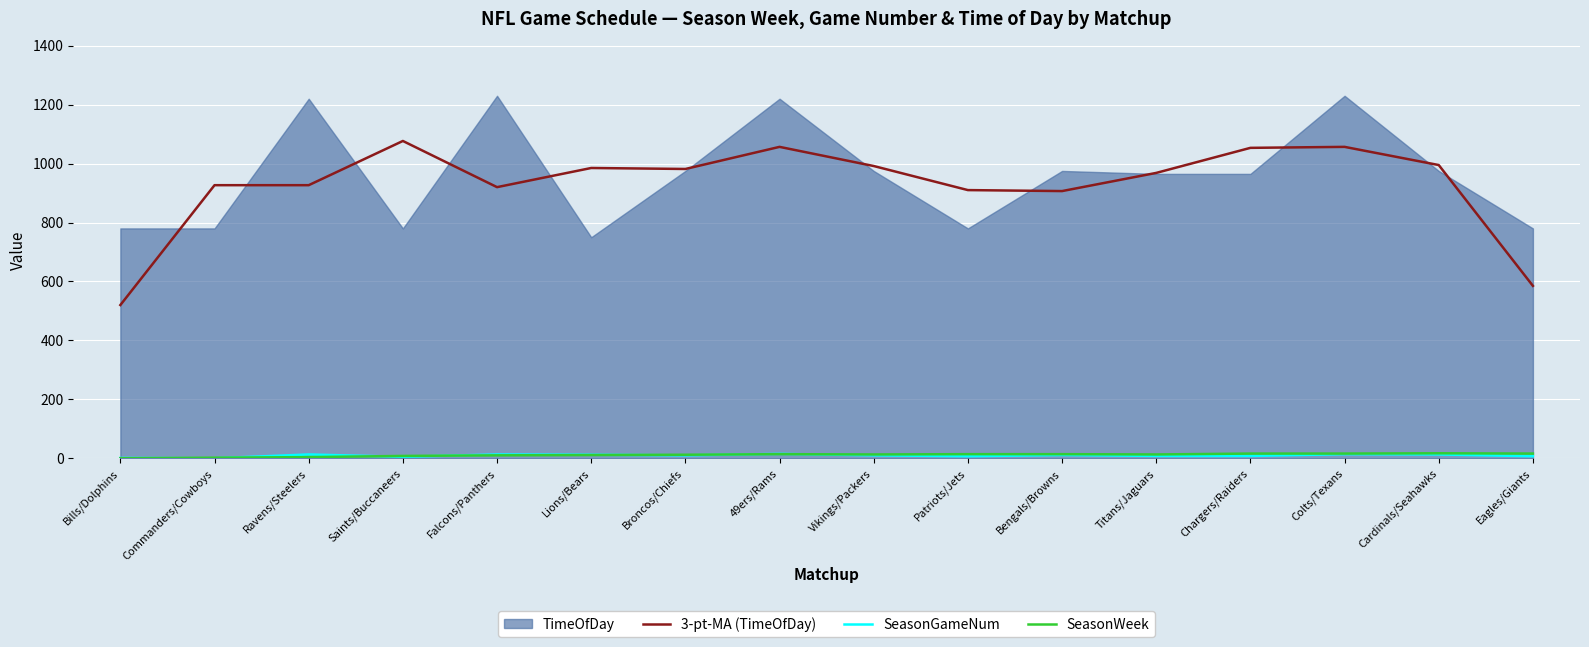

What is the approximate value of SeasonGameNum at Broncos/Chiefs?

10.0